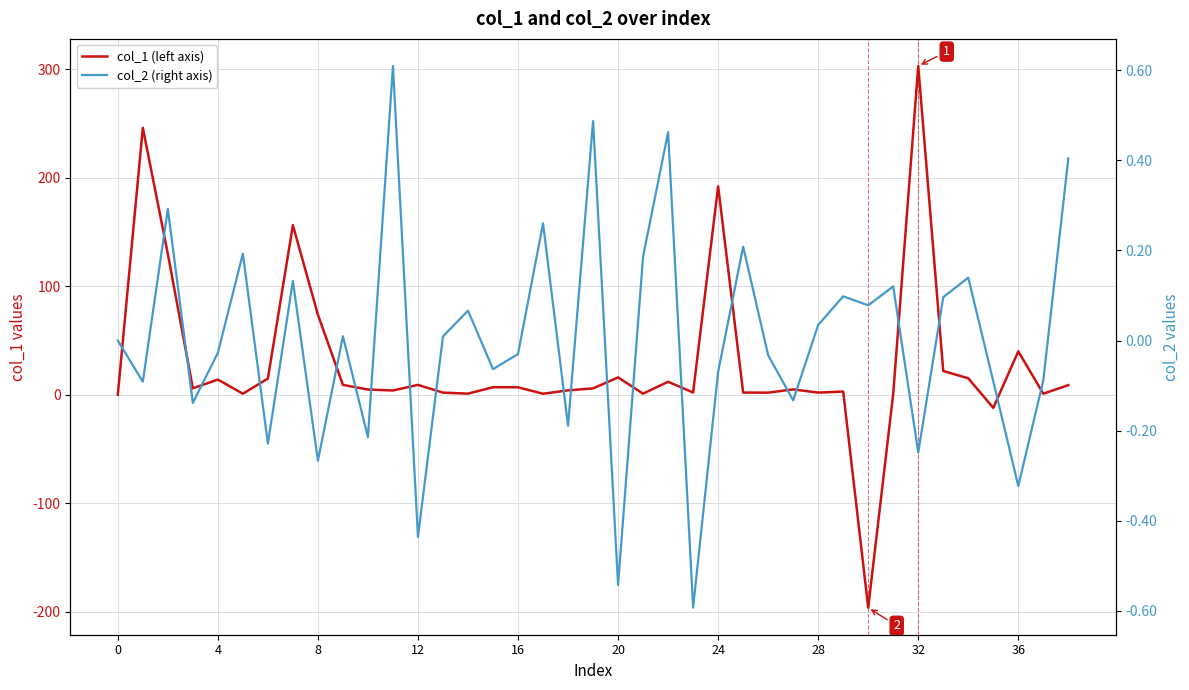

Which series has the largest total across all categories?

col_1 (left axis)